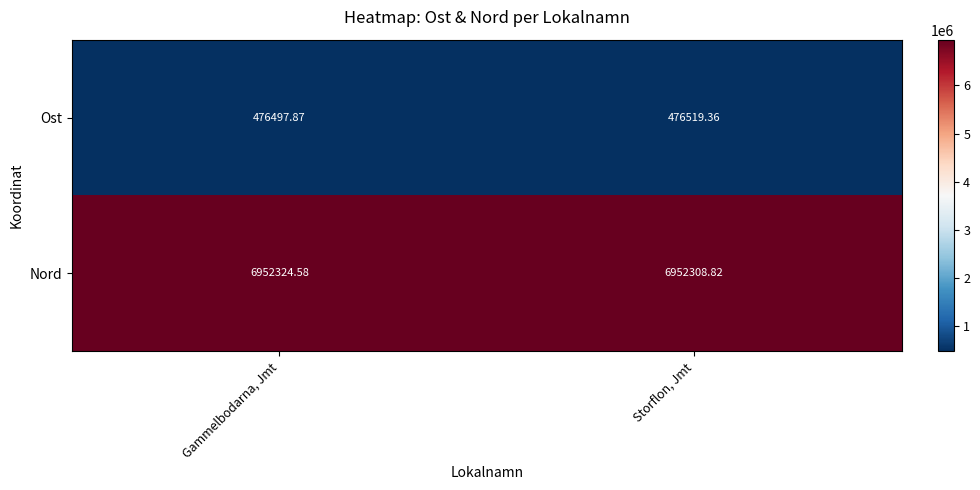

Rank the series at Storflon, Jmt from lowest to highest value.

Ost, Nord